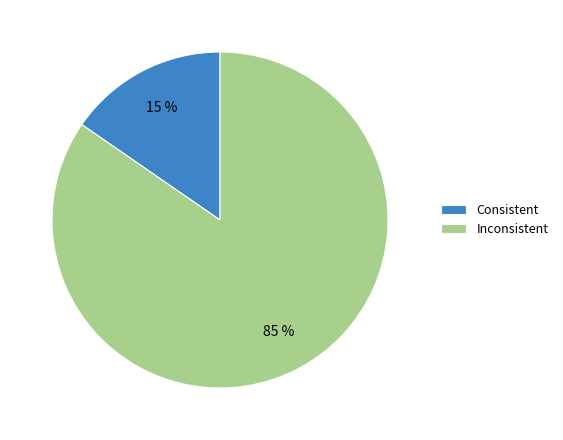

Does any single category account for the majority?

Yes